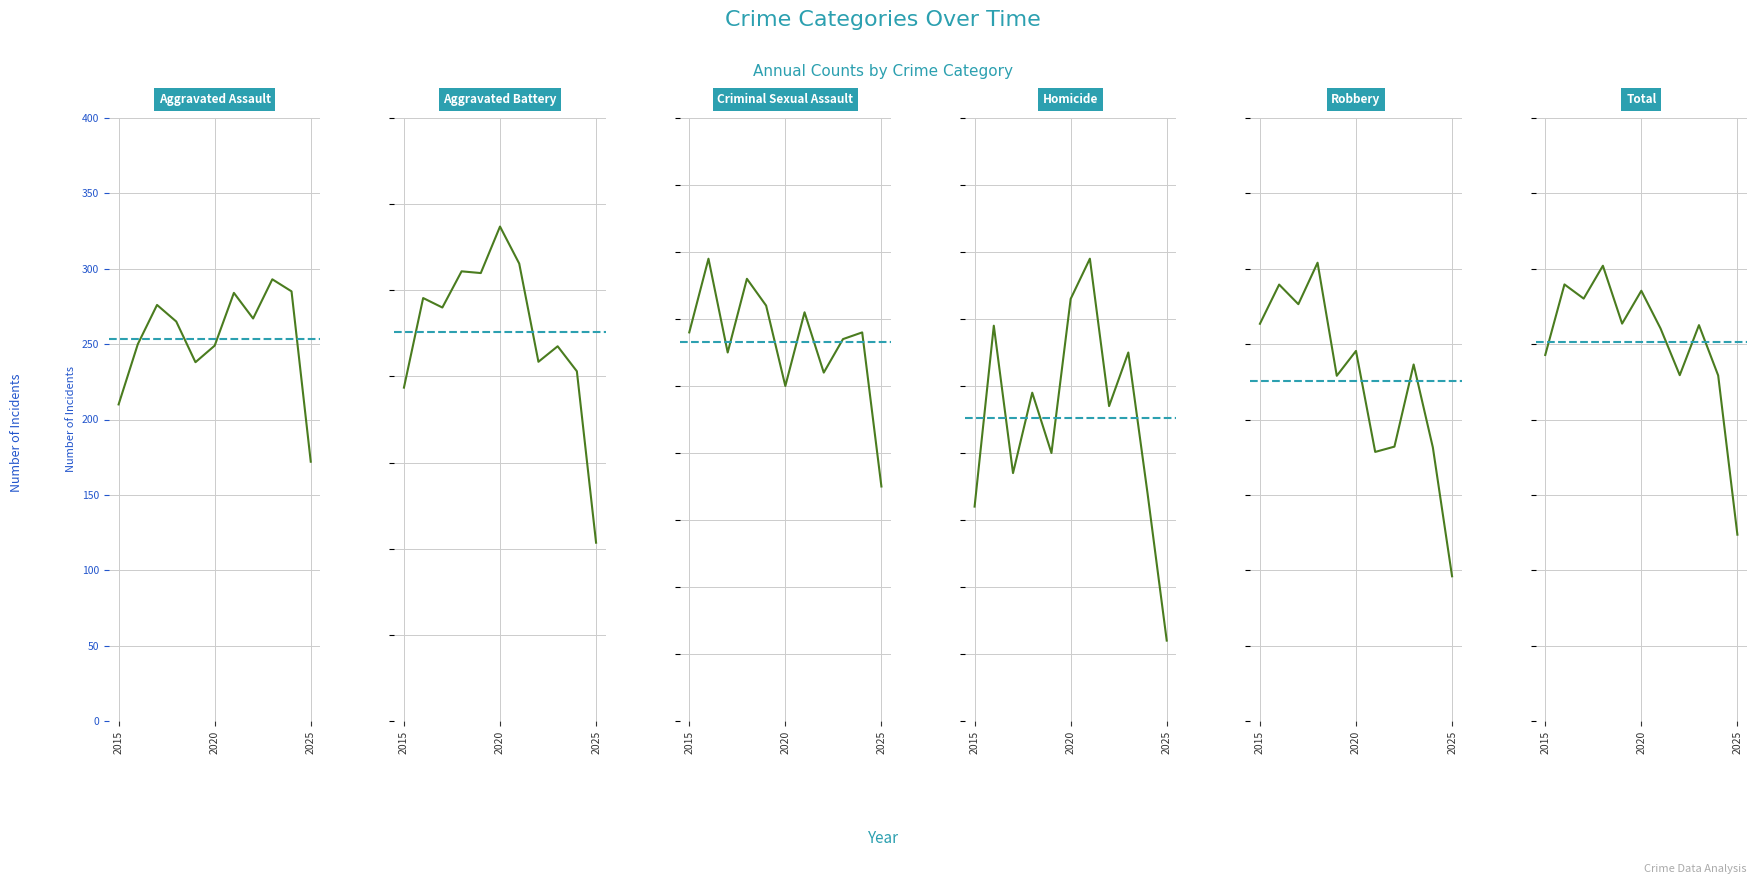

Which series has the largest total across all categories?

Total